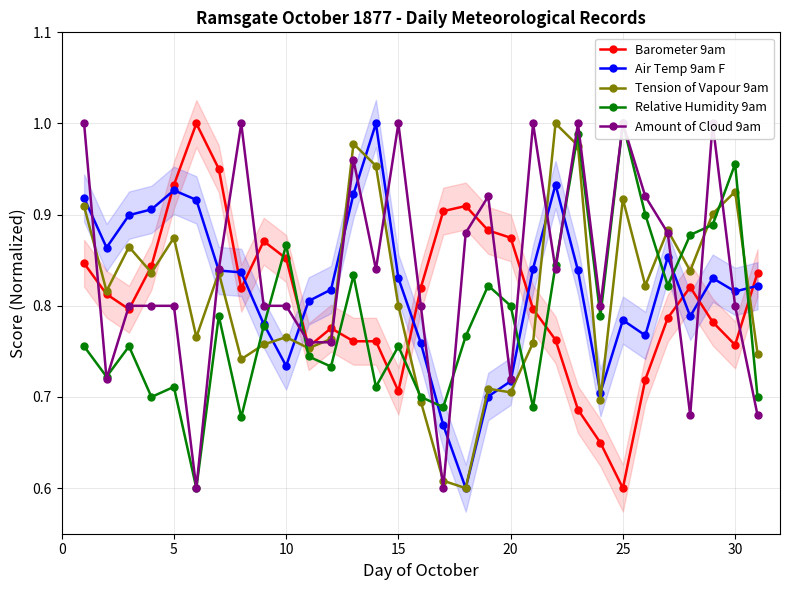

True or false: Relative Humidity 9am has more than 1 interior local peaks.

True